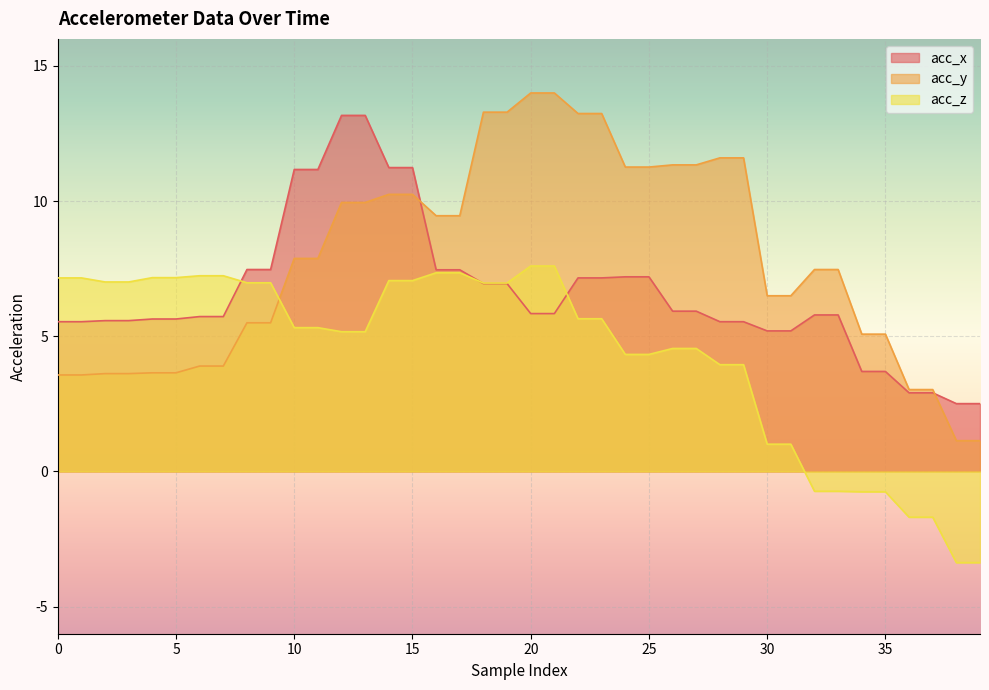

The value of acc_y at 4 is 3.6. True or false?

True